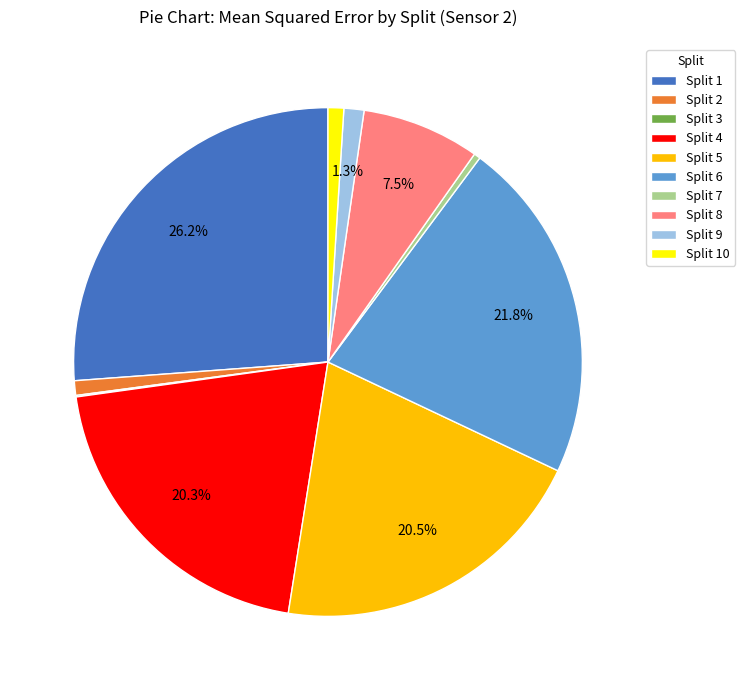

What is the largest slice in the pie chart?

Split 1